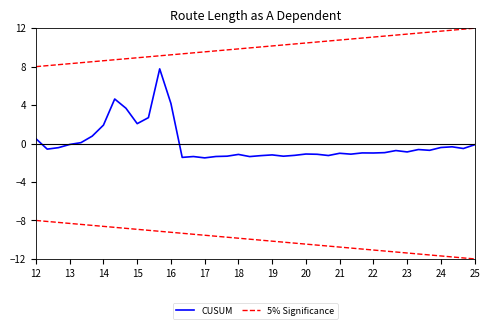

What value does the CUSUM series have at 18?

-1.1